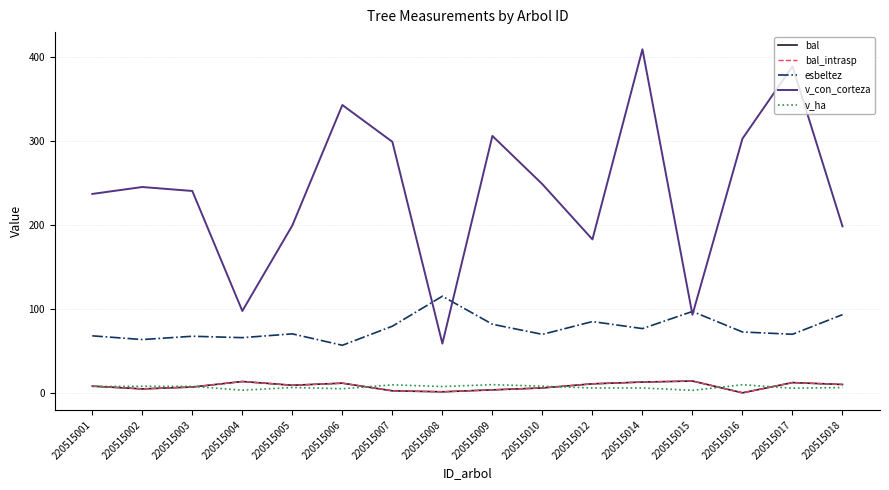

True or false: esbeltez has a value of 56.7 at 220515006.

True